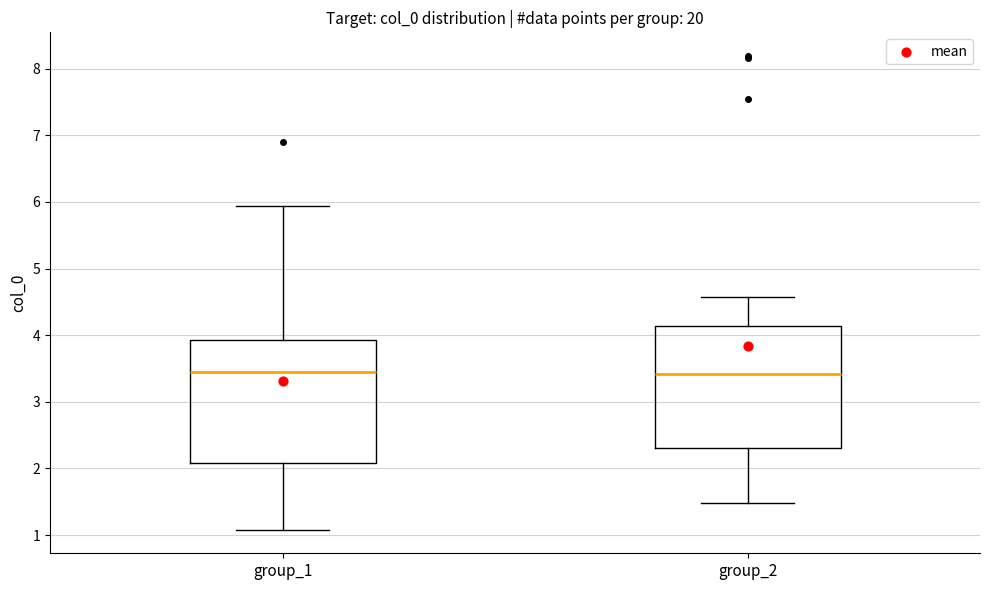

Reading left to right, read every box against the y-axis: the position of its median line, the range the box covers, and the ends of its whiskers. The values are not printed on the chart, so give them approximately, as read against the axis.

group_1: median 3.5, box 2.1 to 3.9, whiskers 1.1 to 5.9
group_2: median 3.4, box 2.3 to 4.1, whiskers 1.5 to 4.6